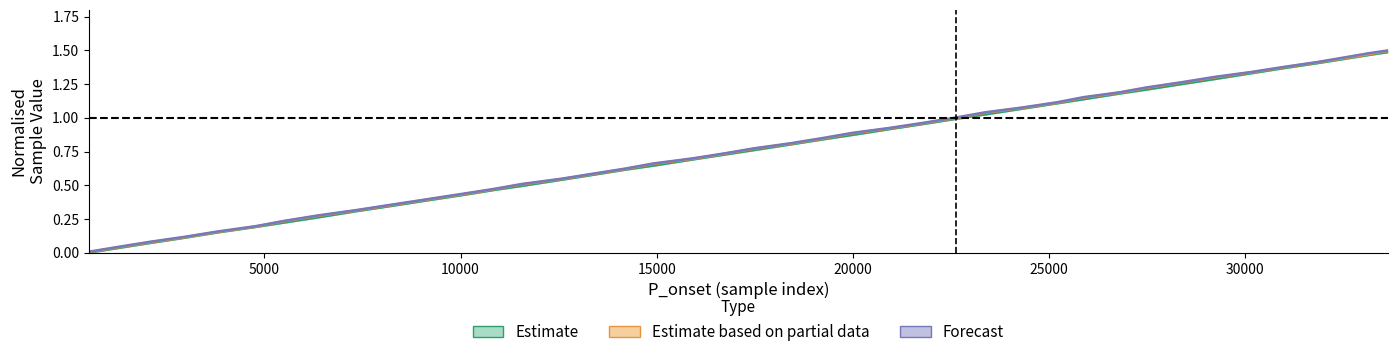

What is the sum of all P values?

29.7